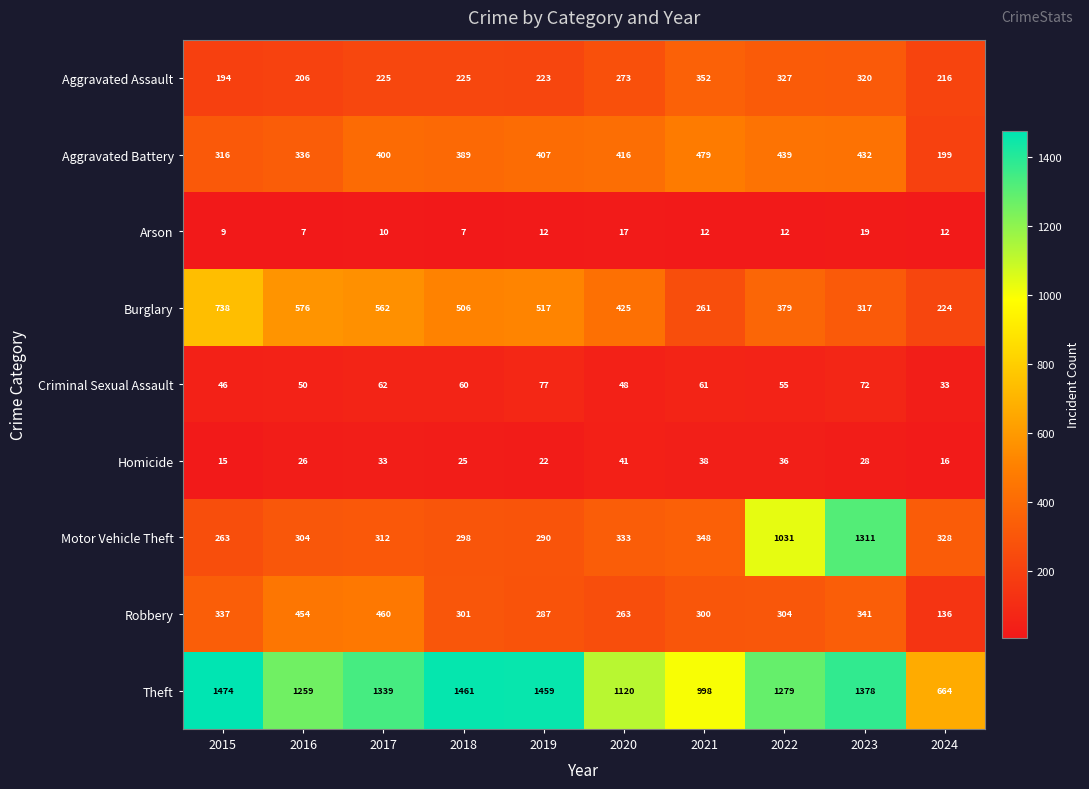

At which category is the sum across all series the highest?

2023